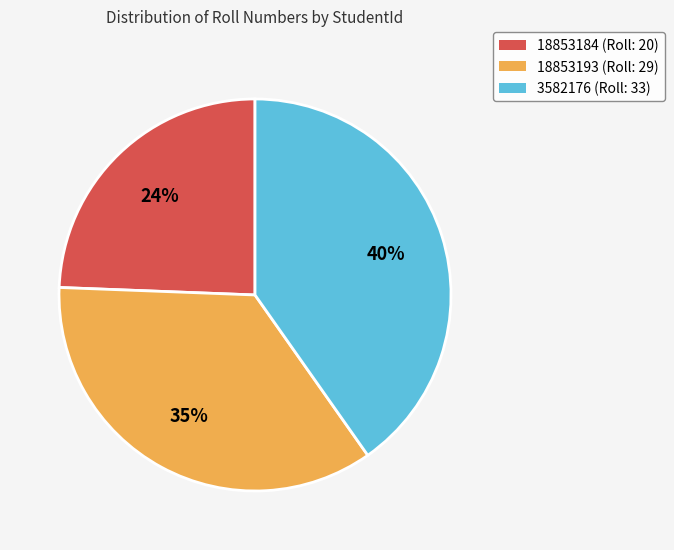

Is there a majority slice in this chart?

No